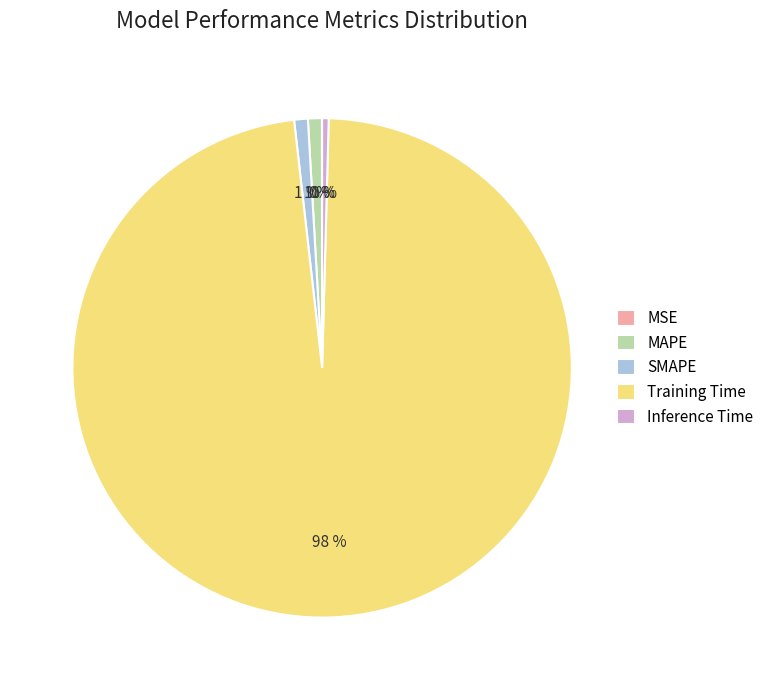

Which slice is the largest?

Training Time